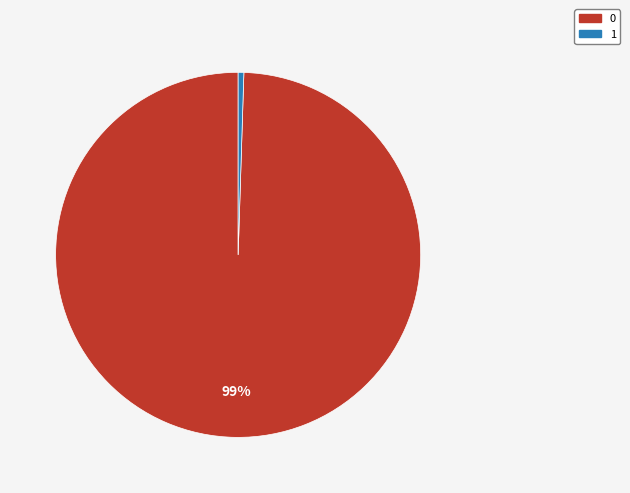

How many segments does this pie chart have?

2